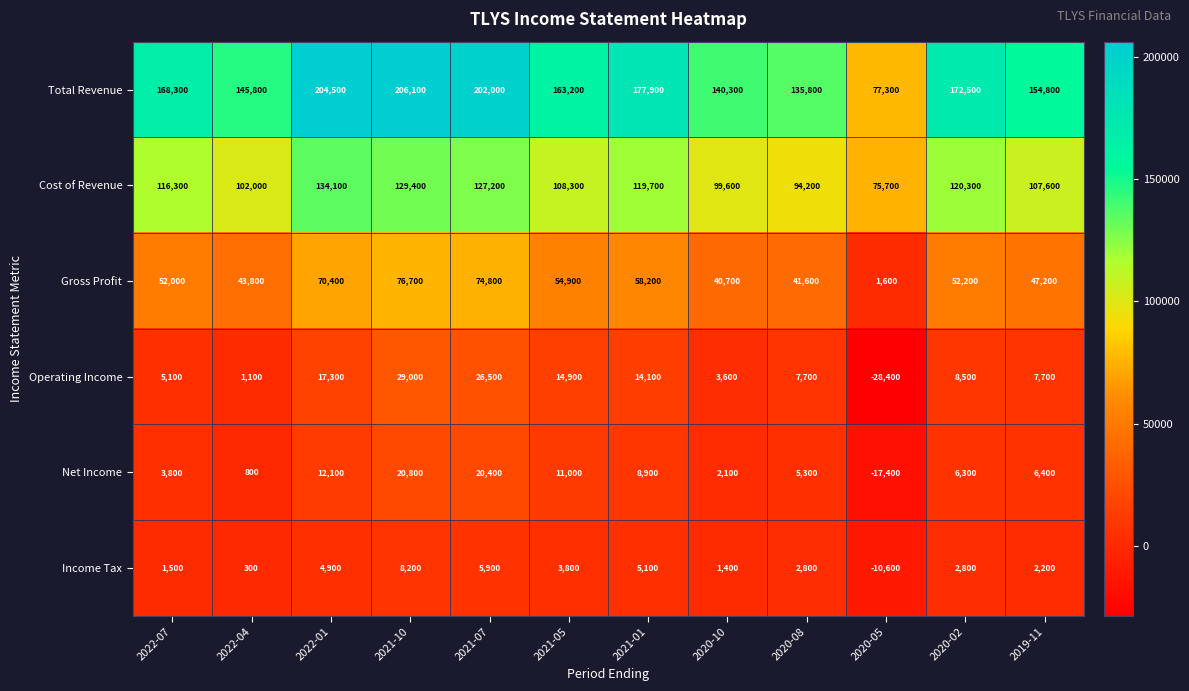

What is the average value of the Total Revenue series?

162375